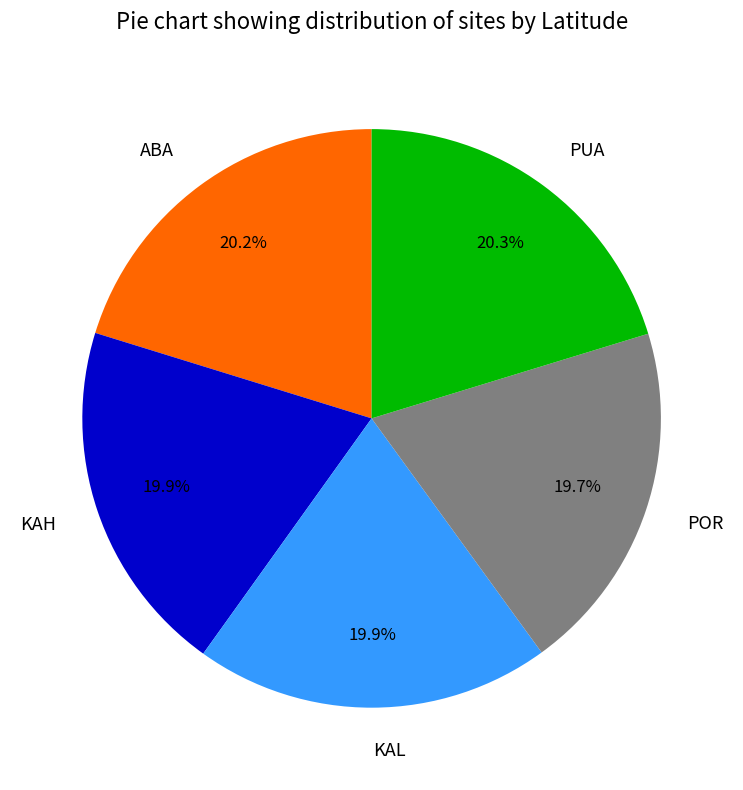

Does KAL account for over 50% of the chart?

No